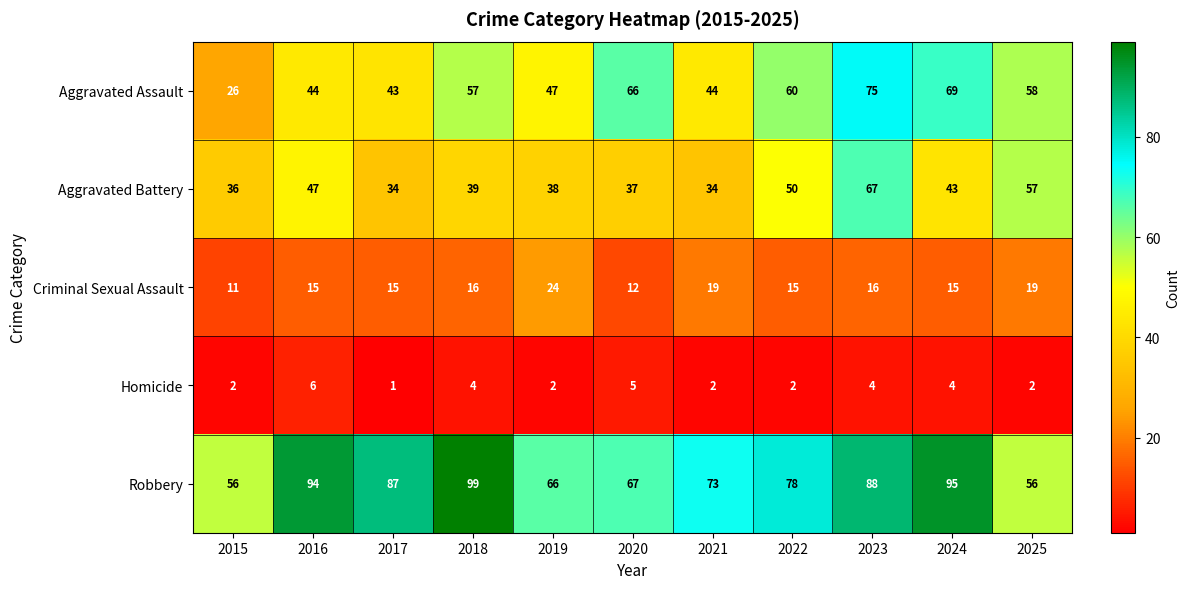

Between 2024 and 2025, which series saw the biggest shift?

Robbery